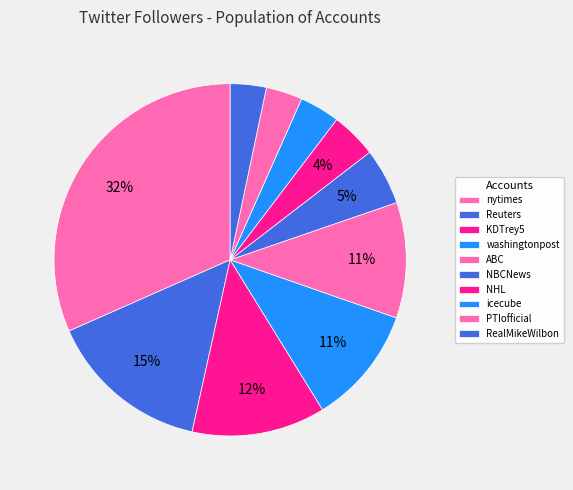

What percentage is the nytimes slice, to the nearest percent?

32%